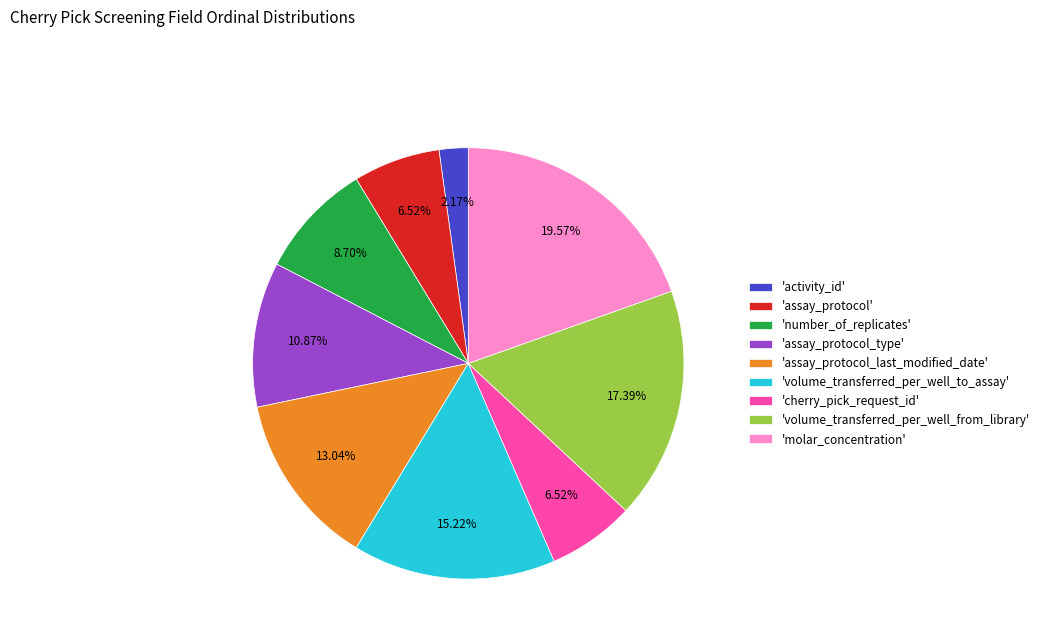

Combined, do 'activity_id' and 'volume_transferred_per_well_from_library' account for over 50%?

No